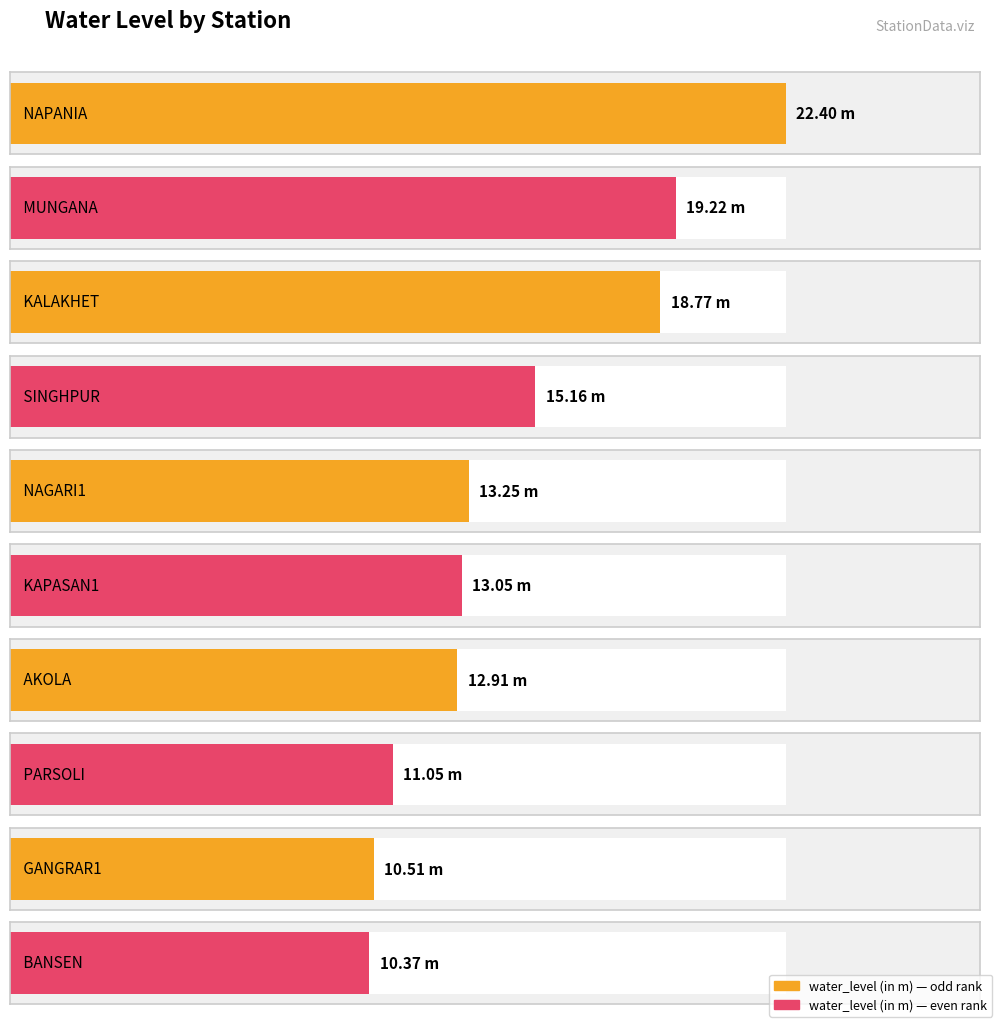

The value at AKOLA is 21.0. True or false?

False